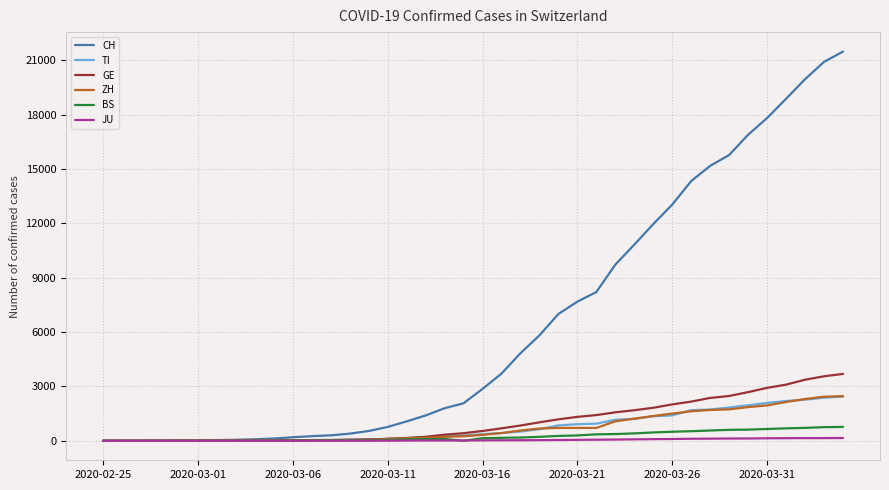

What is the highest value of the GE series?

3690